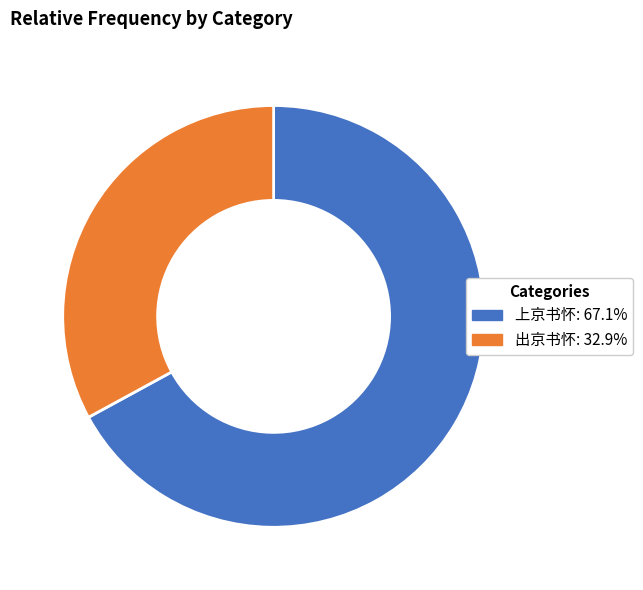

Rank the categories by value from highest to lowest.

上京书怀, 出京书怀